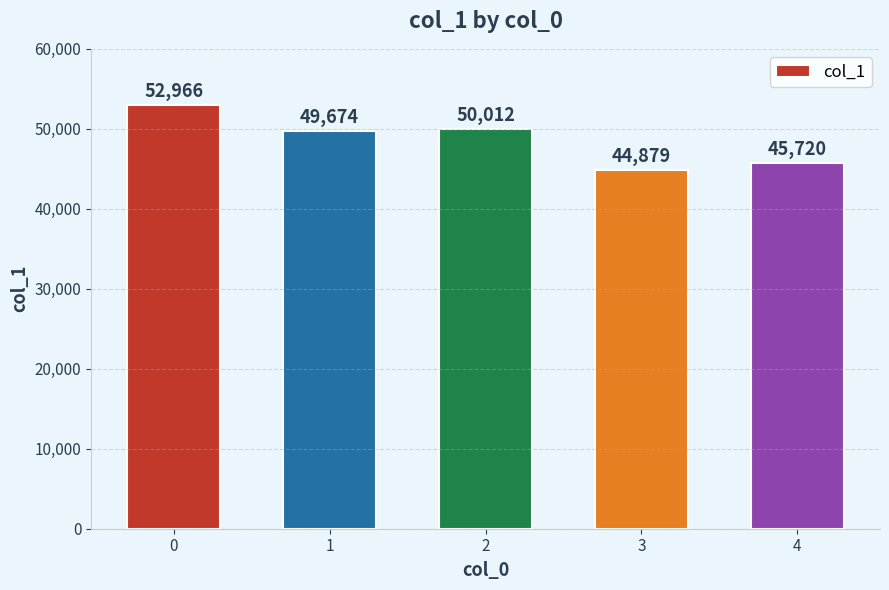

What is the change in value from 1 to 2?

+338